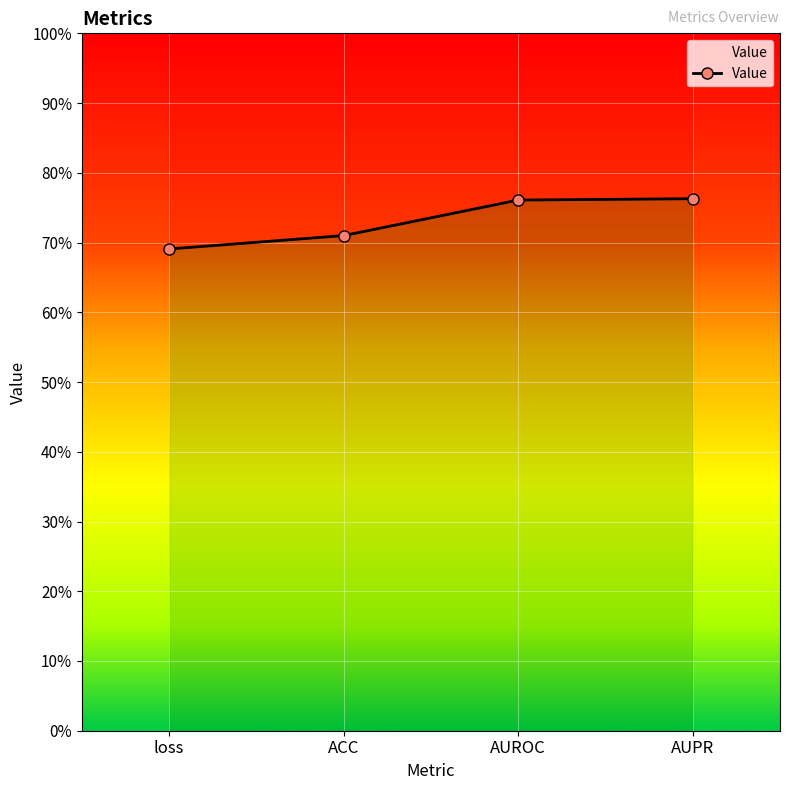

Reading left to right, list all the values displayed in this chart.

0.7	0.7	0.8	0.8